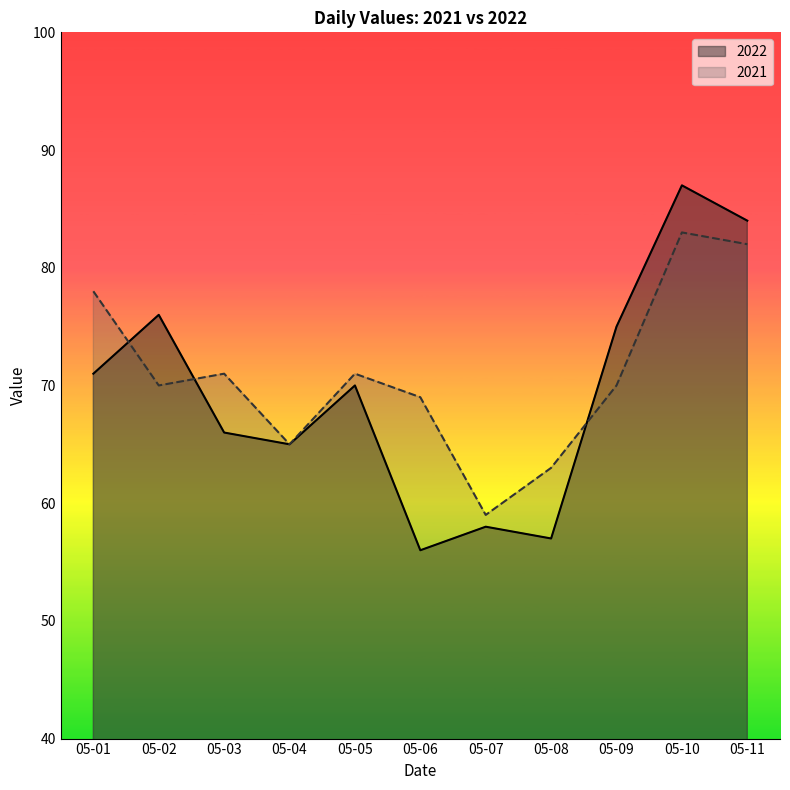

The 2021 series shows 70 at 05-02. True or false?

True